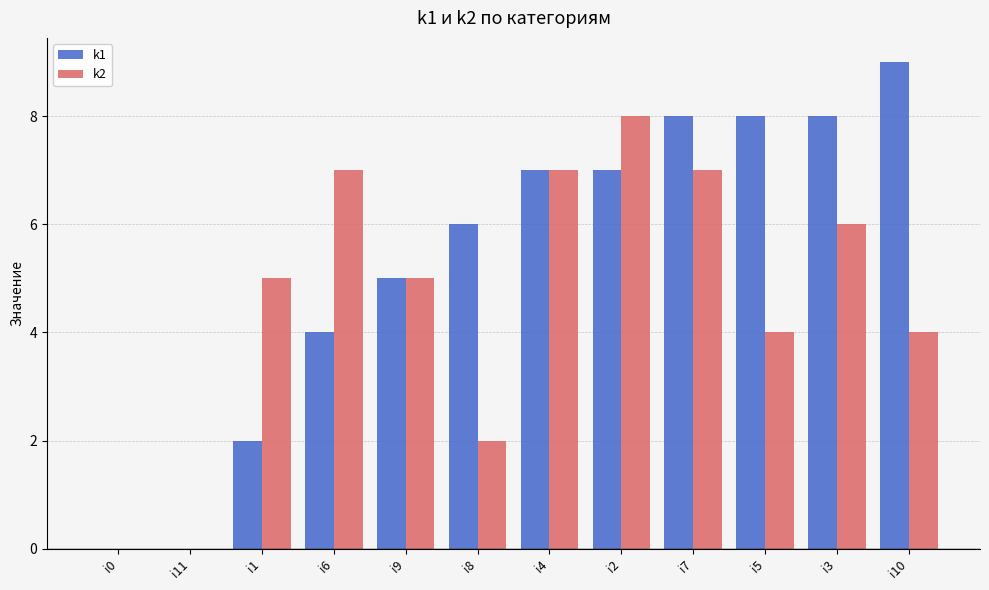

Which series has the largest total across all categories?

k1